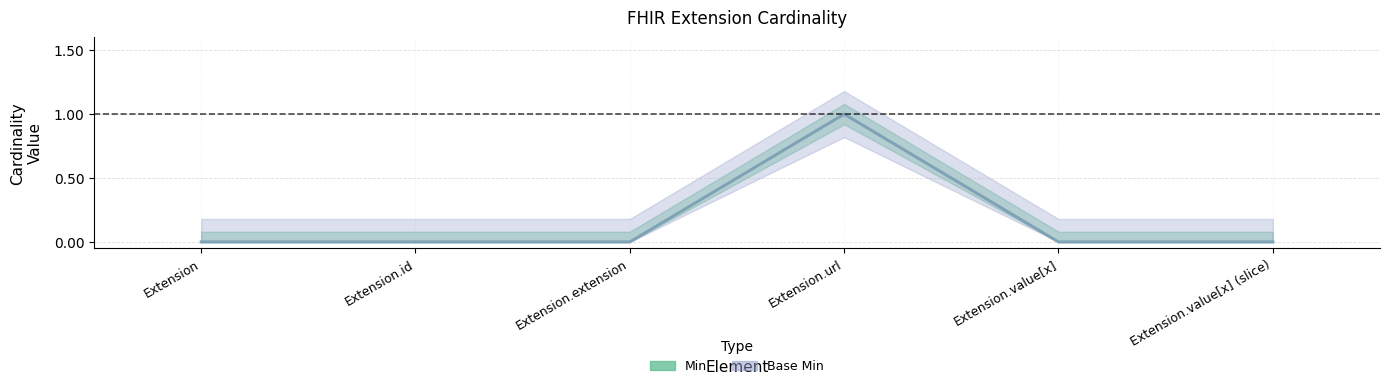

List the series in order of their peak value, highest first.

Min, Base Min